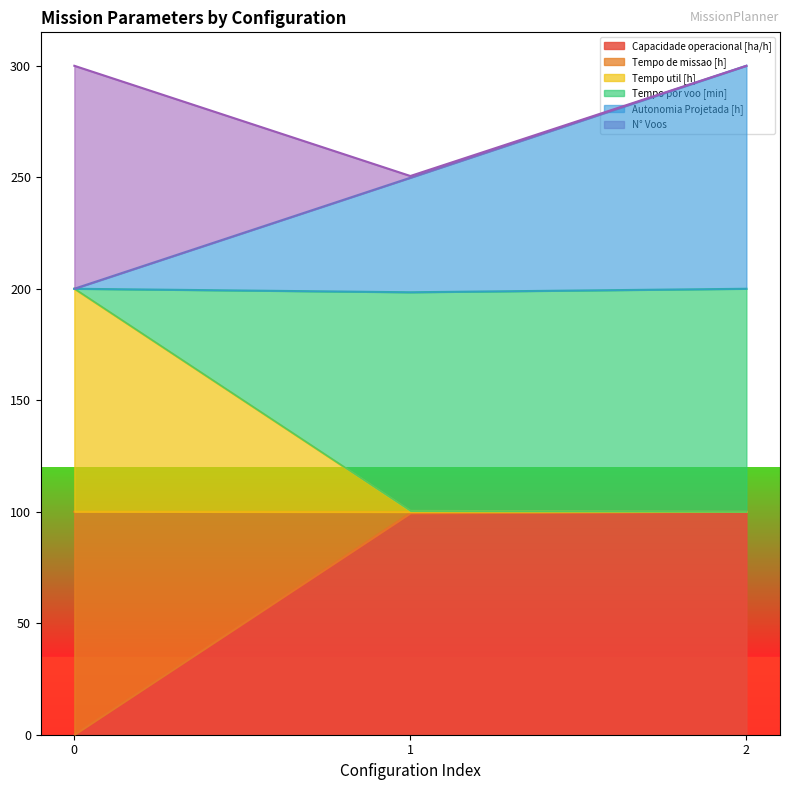

What is the minimum value for Tempo de missao [h]?

100.0